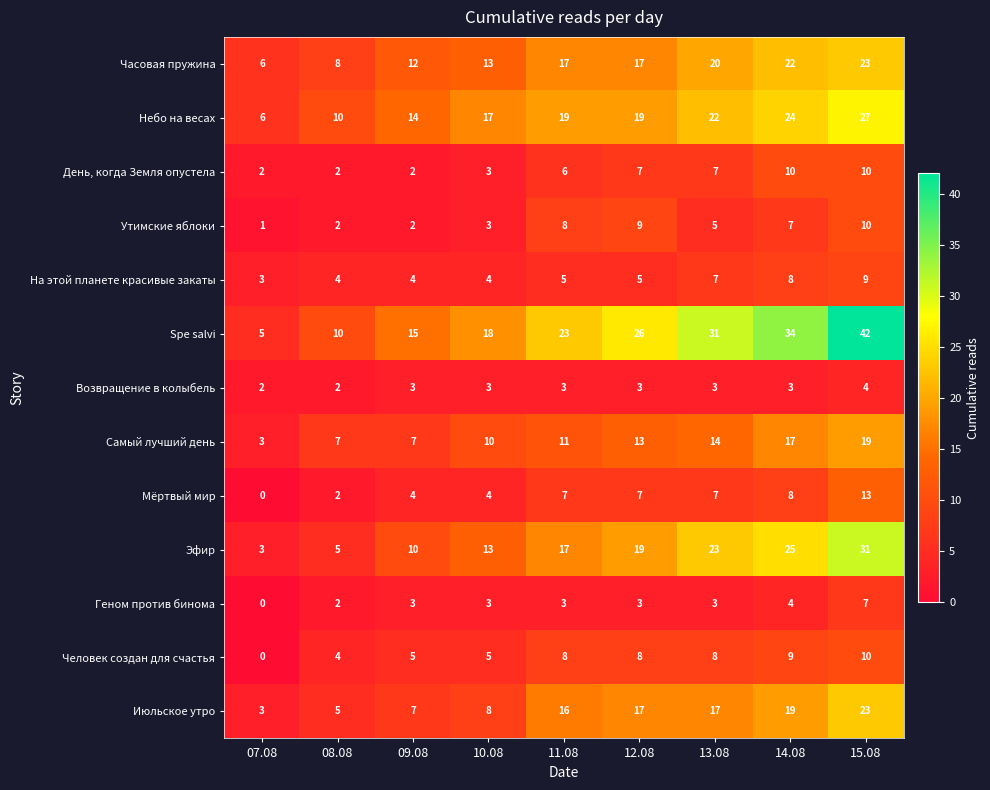

Which category has the highest value across all series?

15.08